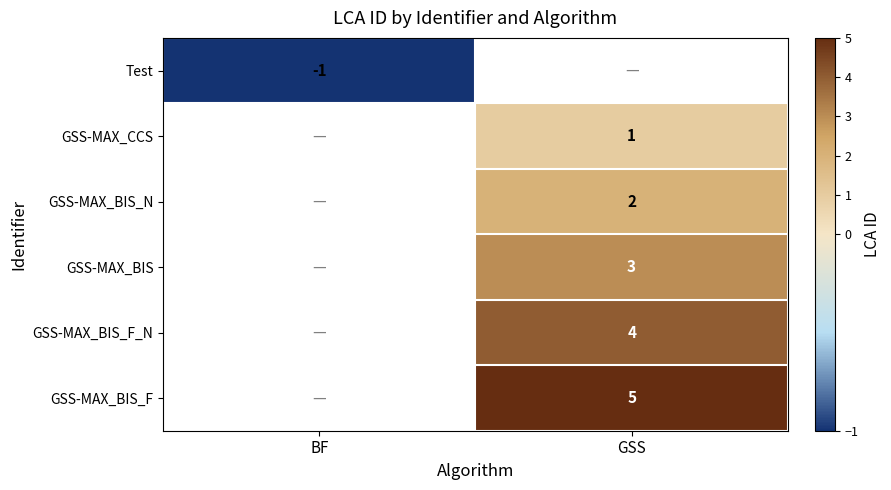

The Test series shows -1 at BF. True or false?

True